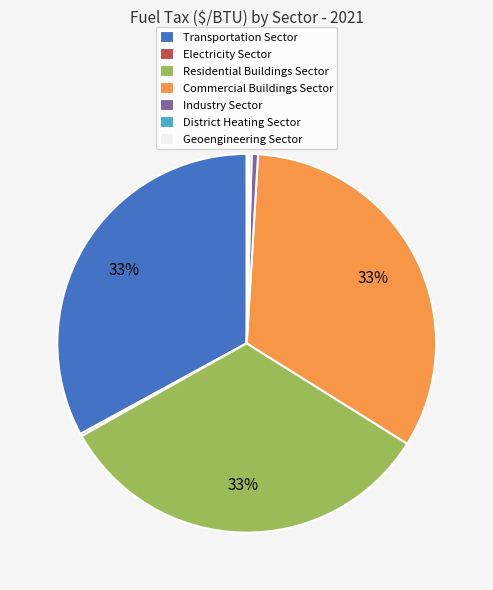

To the nearest percent, what portion does Commercial Buildings Sector represent?

33%